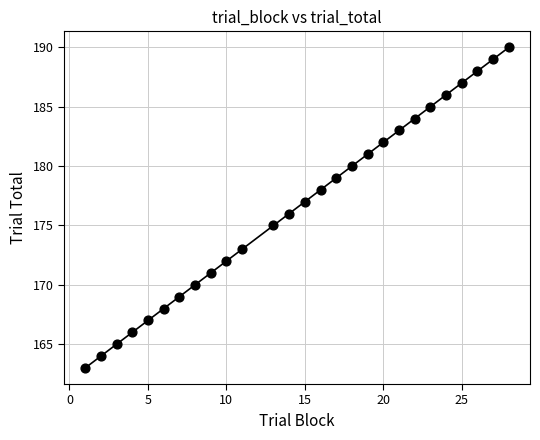

What is the range of Y values (max minus min)?

27